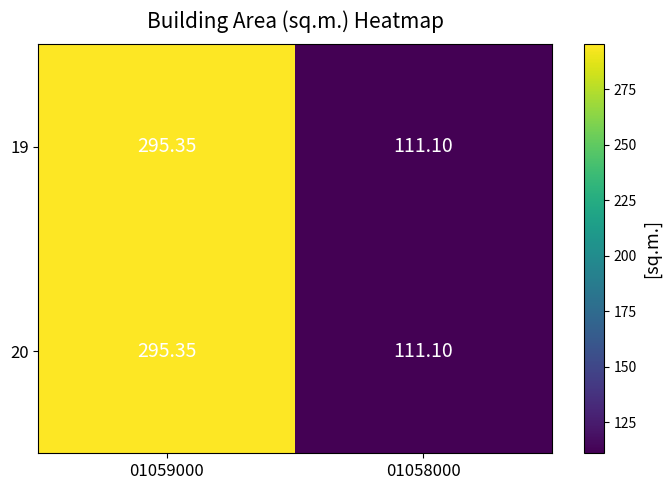

Count the number of data series in this chart.

2